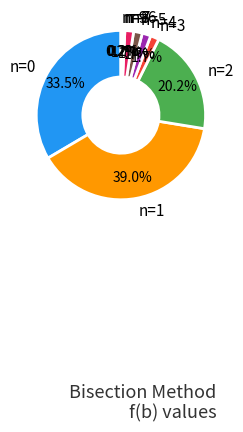

Is there a majority slice in this chart?

No